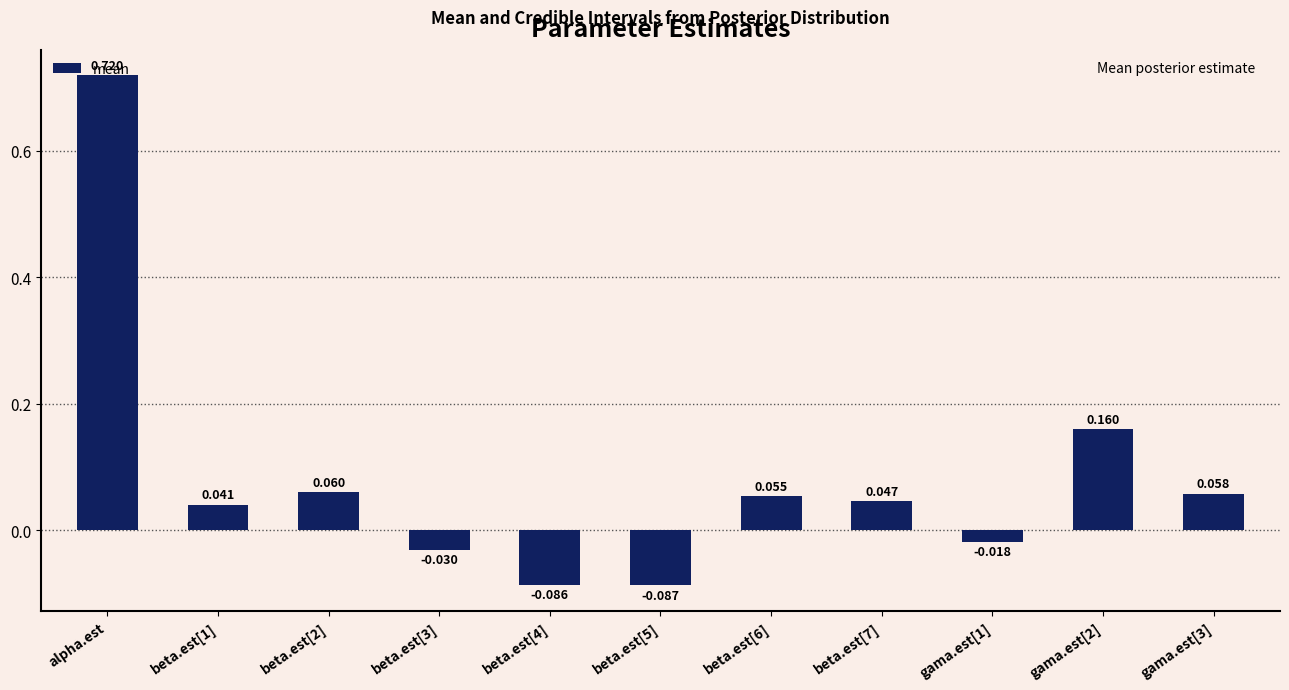

At which label does the data first exceed 0?

alpha.est